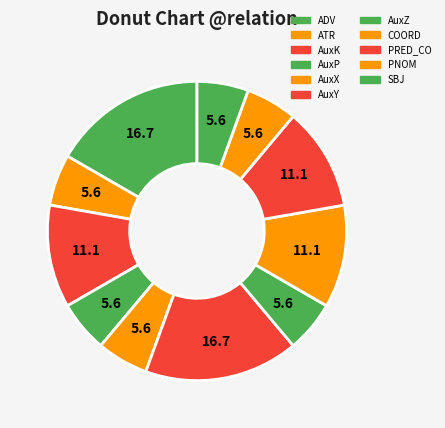

Count the number of slices in the pie.

11